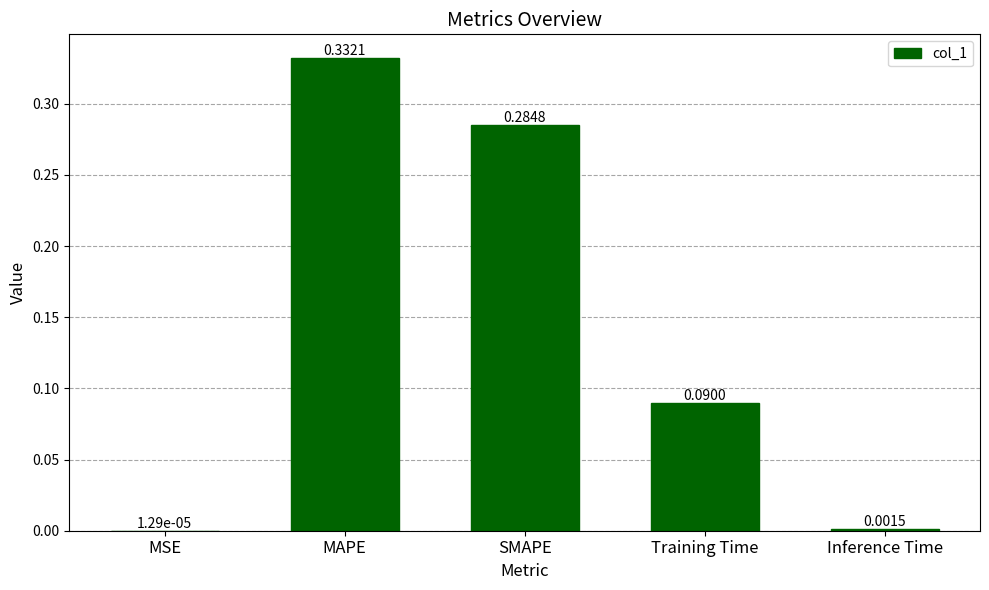

Between Inference Time and SMAPE, which is larger?

SMAPE